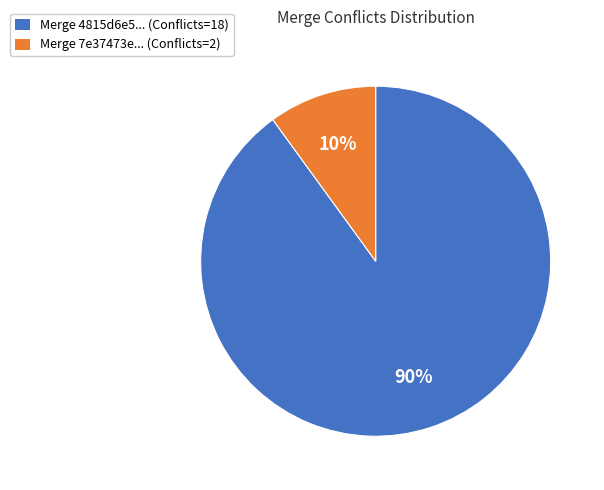

What percentage is the Merge 4815d6e5... (Conflicts=18) slice, to the nearest percent?

90%